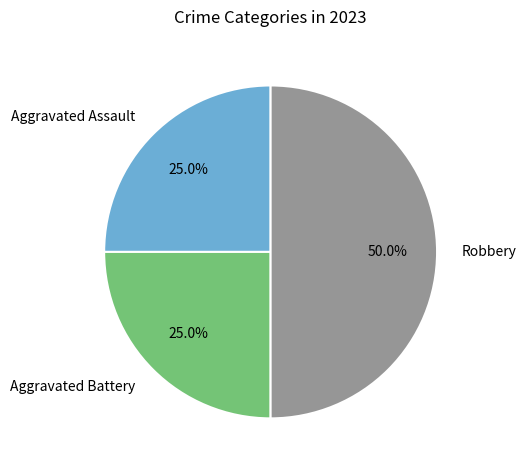

The Aggravated Battery slice represents 15% of the pie. True or false?

False